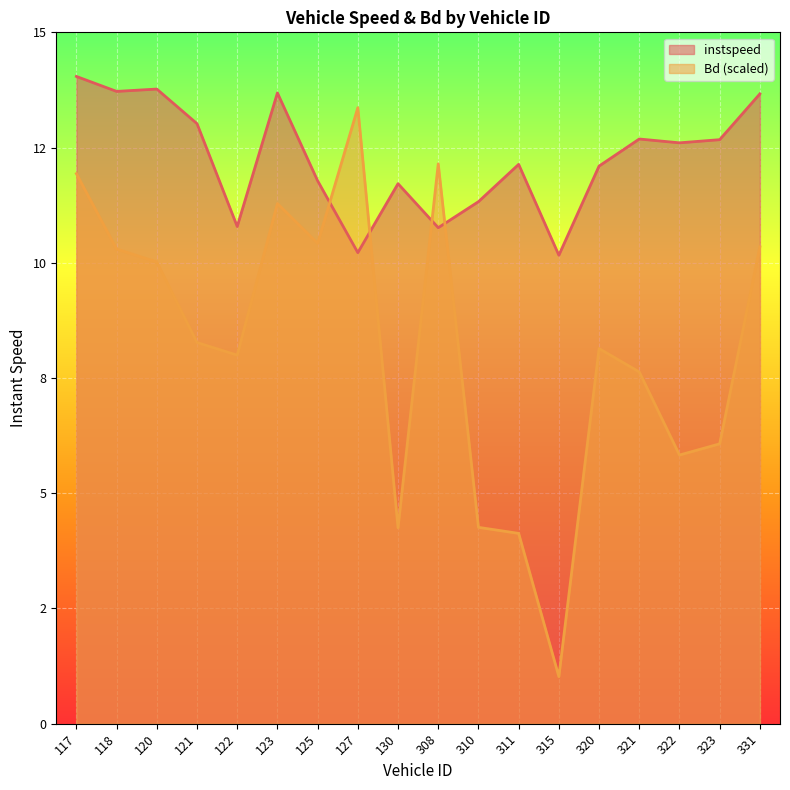

Rank the series by their maximum value, from lowest to highest.

Bd (scaled), instspeed